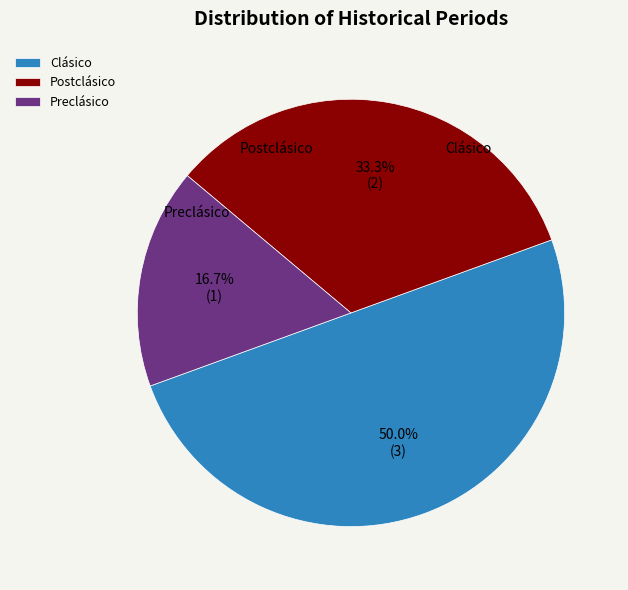

What is the smallest slice in the pie chart?

Preclásico